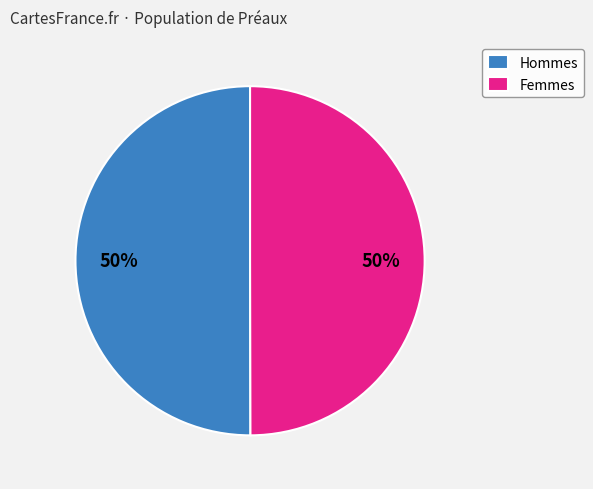

What percentage is the Femmes slice, to the nearest percent?

50%